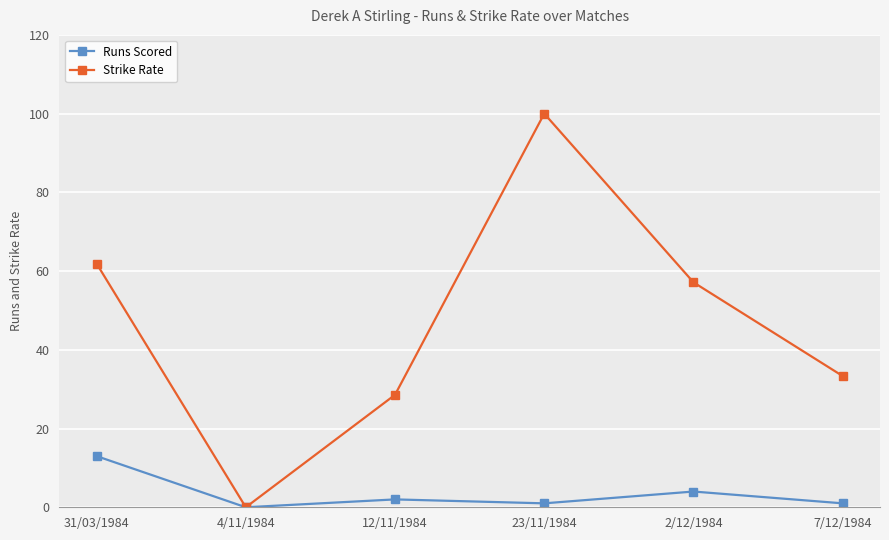

Reading right to left, what are all the values shown in this chart?

Runs Scored: 1.0	4.0	1.0	2.0	0.0	13.0
Strike Rate: 33.3	57.1	100.0	28.6	0.0	61.9